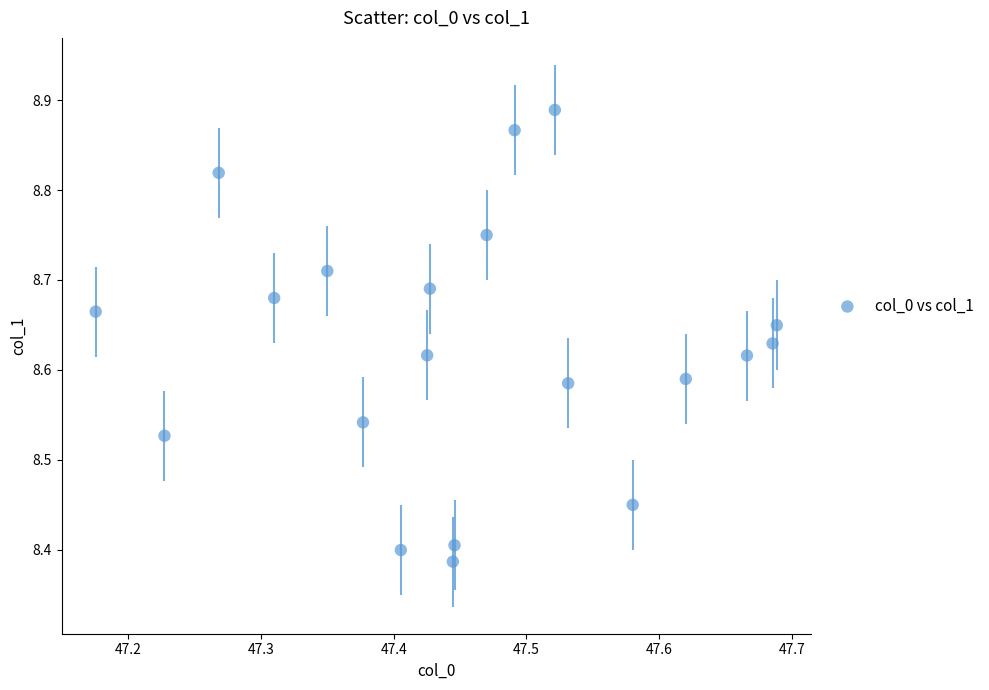

What is the range of X values (max minus min)?

0.5